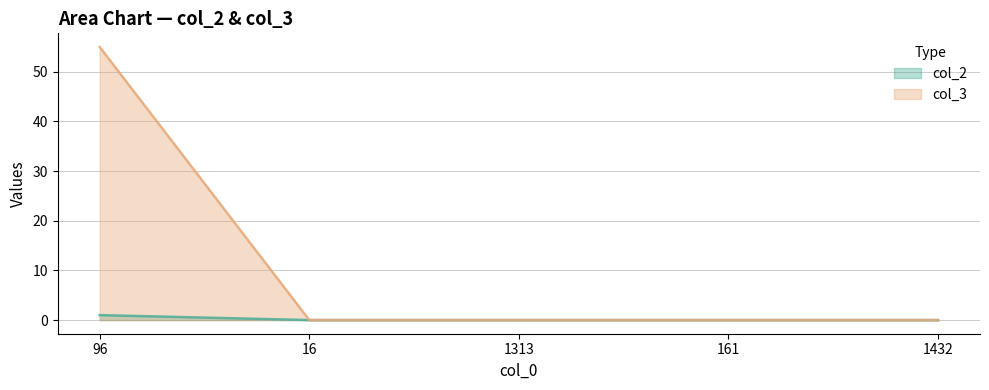

Reading left to right, extract all data points from this chart.

col_2: 1	0	0	0	0
col_3: 55	0	0	0	0